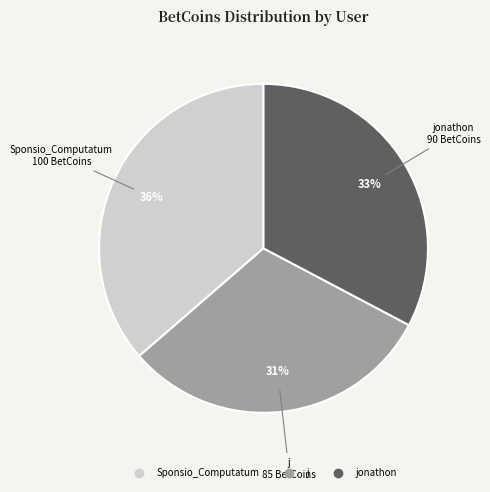

To the nearest percent, what is the average slice percentage?

33%